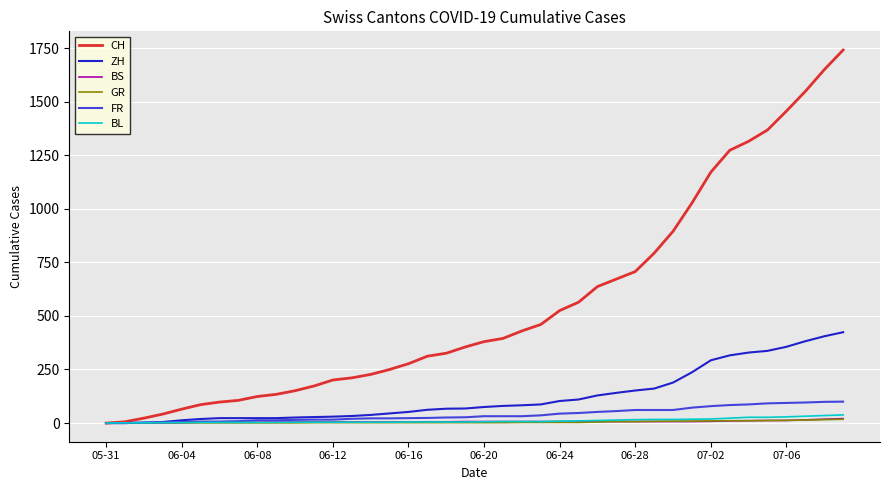

Which series has the widest spread of values?

CH